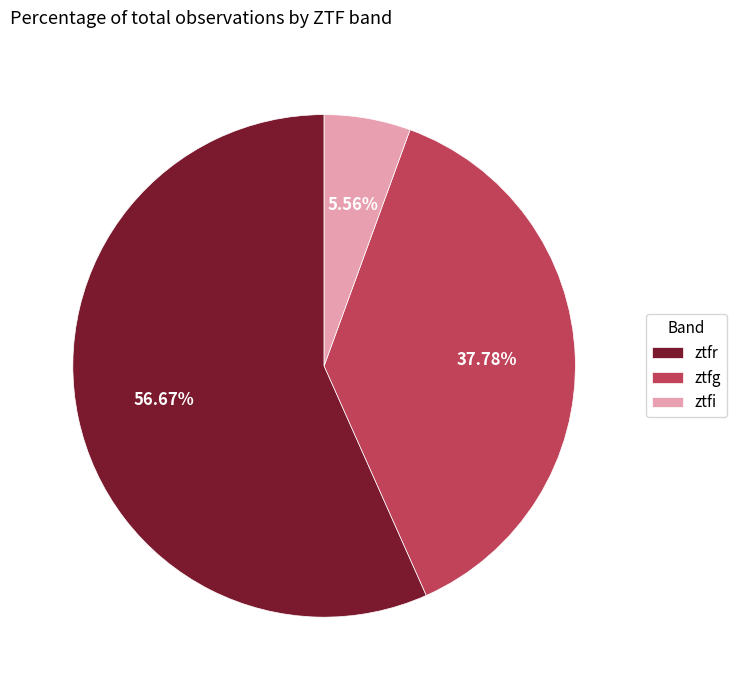

Is it true that ztfr is 42% of the pie?

False